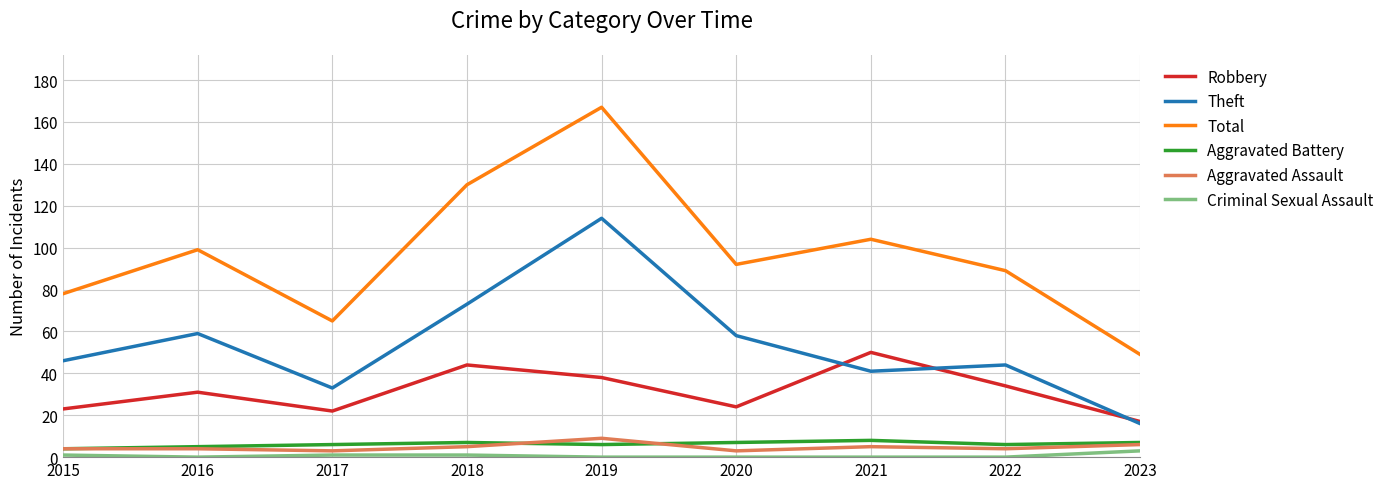

What is the sum of all Aggravated Assault values?

43